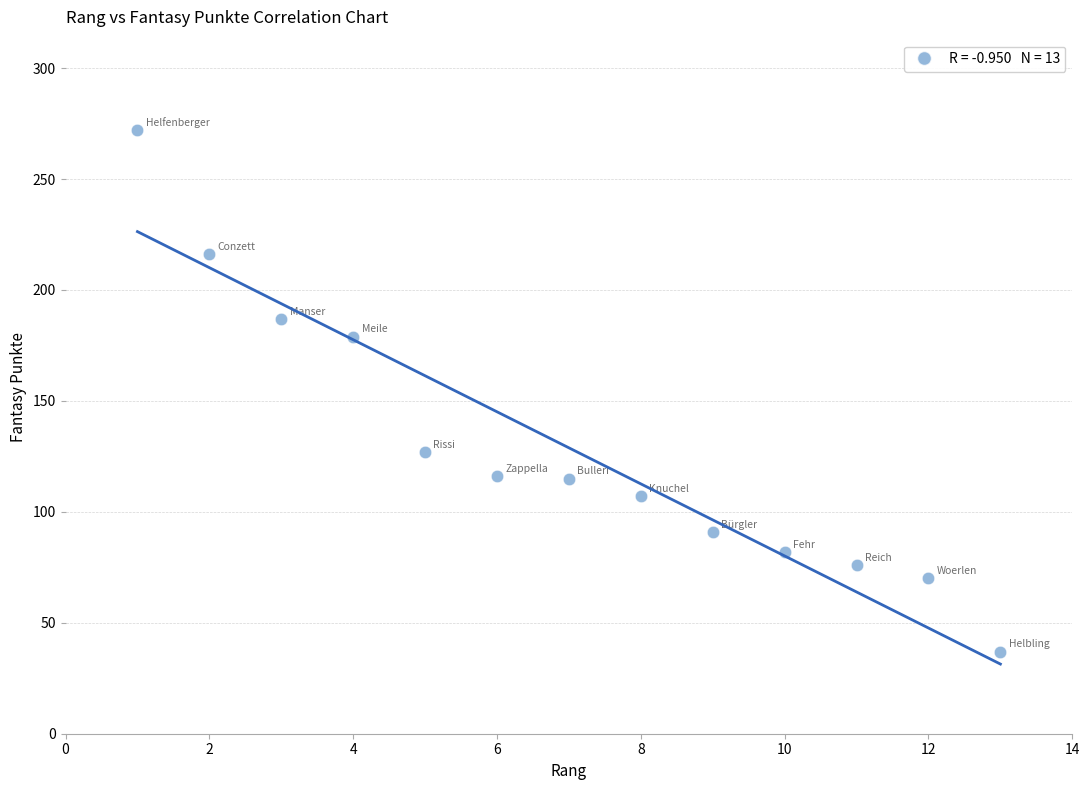

What is the range of X values (max minus min)?

12